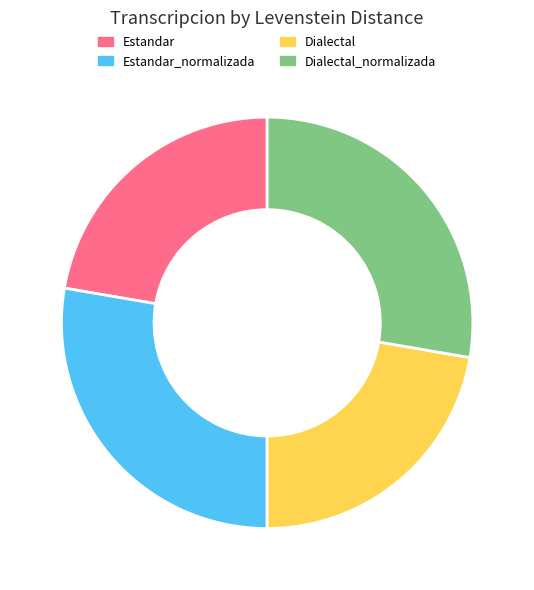

What is the ratio of the value at Dialectal_normalizada to the value at Estandar_normalizada?

1.0